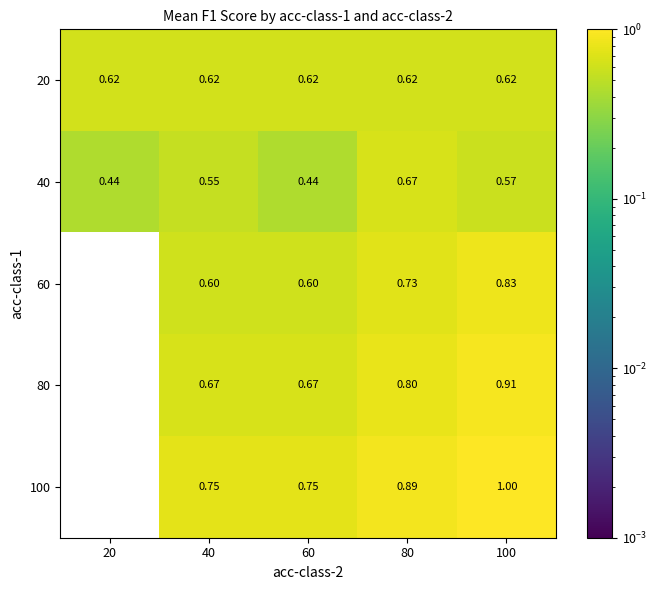

Which label corresponds to the smallest value in the chart?

20